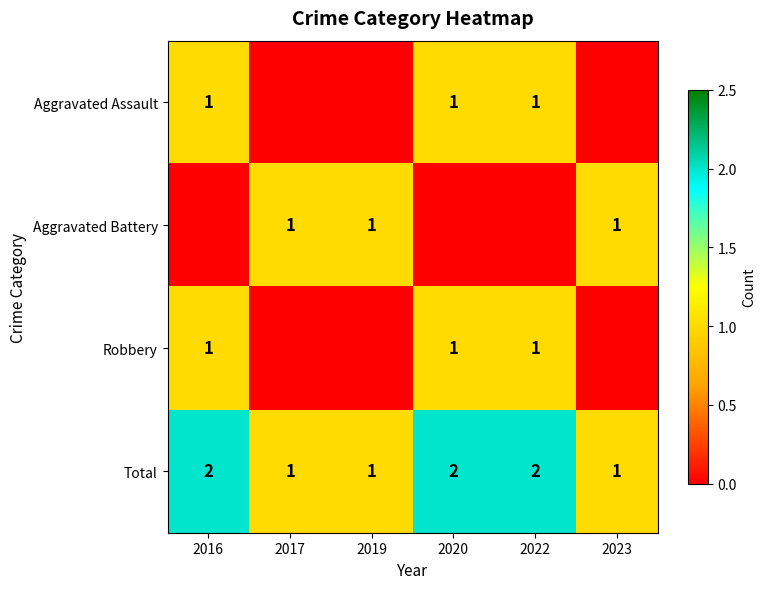

What is the sum of all Total values?

9